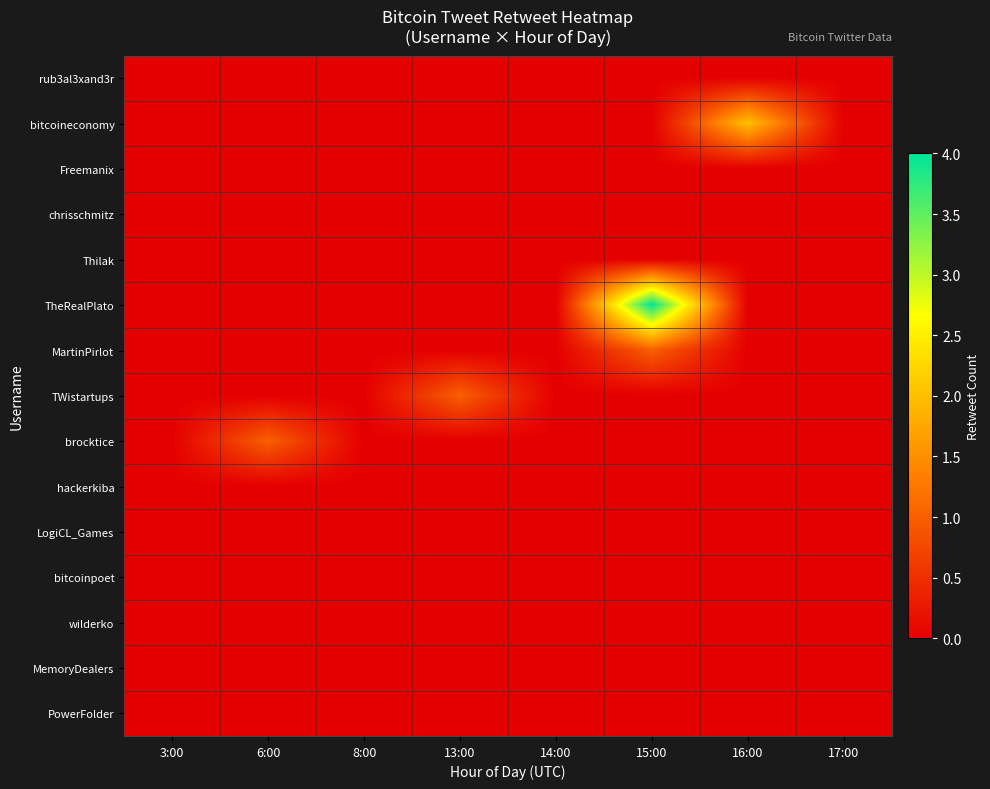

Reading right to left, what are all the values shown in this chart?

rub3al3xand3r: 17:00=0	16:00=0	15:00=0	14:00=0	13:00=0	8:00=0	6:00=0	3:00=0
bitcoineconomy: 17:00=0	16:00=2	15:00=0	14:00=0	13:00=0	8:00=0	6:00=0	3:00=0
Freemanix: 17:00=0	16:00=0	15:00=0	14:00=0	13:00=0	8:00=0	6:00=0	3:00=0
chrisschmitz: 17:00=0	16:00=0	15:00=0	14:00=0	13:00=0	8:00=0	6:00=0	3:00=0
Thilak: 17:00=0	16:00=0	15:00=0	14:00=0	13:00=0	8:00=0	6:00=0	3:00=0
TheRealPlato: 17:00=0	16:00=0	15:00=4	14:00=0	13:00=0	8:00=0	6:00=0	3:00=0
MartinPirlot: 17:00=0	16:00=0	15:00=1	14:00=0	13:00=0	8:00=0	6:00=0	3:00=0
TWistartups: 17:00=0	16:00=0	15:00=0	14:00=0	13:00=1	8:00=0	6:00=0	3:00=0
brocktice: 17:00=0	16:00=0	15:00=0	14:00=0	13:00=0	8:00=0	6:00=1	3:00=0
hackerkiba: 17:00=0	16:00=0	15:00=0	14:00=0	13:00=0	8:00=0	6:00=0	3:00=0
LogiCL_Games: 17:00=0	16:00=0	15:00=0	14:00=0	13:00=0	8:00=0	6:00=0	3:00=0
bitcoinpoet: 17:00=0	16:00=0	15:00=0	14:00=0	13:00=0	8:00=0	6:00=0	3:00=0
wilderko: 17:00=0	16:00=0	15:00=0	14:00=0	13:00=0	8:00=0	6:00=0	3:00=0
MemoryDealers: 17:00=0	16:00=0	15:00=0	14:00=0	13:00=0	8:00=0	6:00=0	3:00=0
PowerFolder: 17:00=0	16:00=0	15:00=0	14:00=0	13:00=0	8:00=0	6:00=0	3:00=0